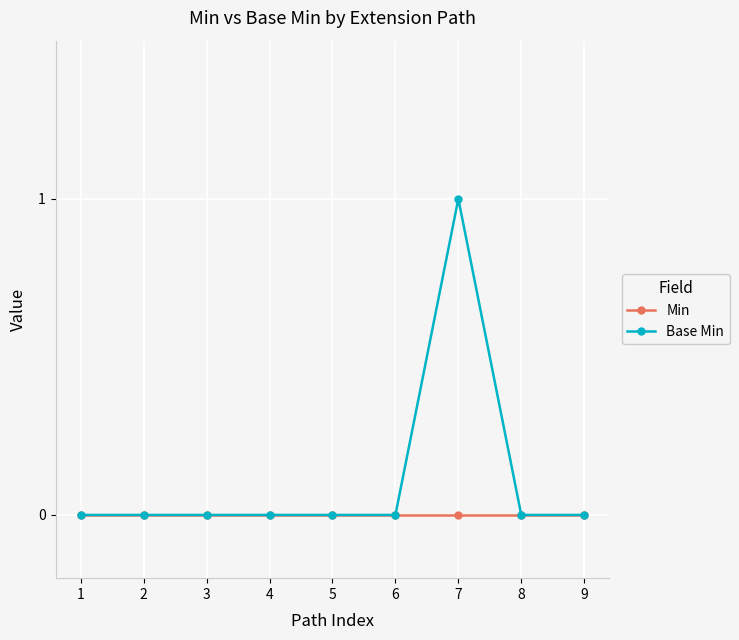

Which series has the largest range (max minus min)?

Base Min